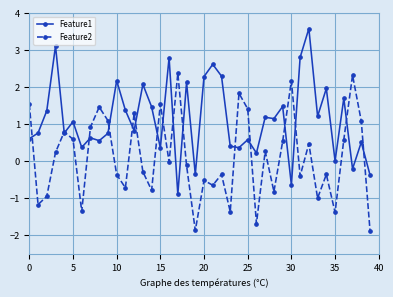

Which series has the largest total across all categories?

Feature1